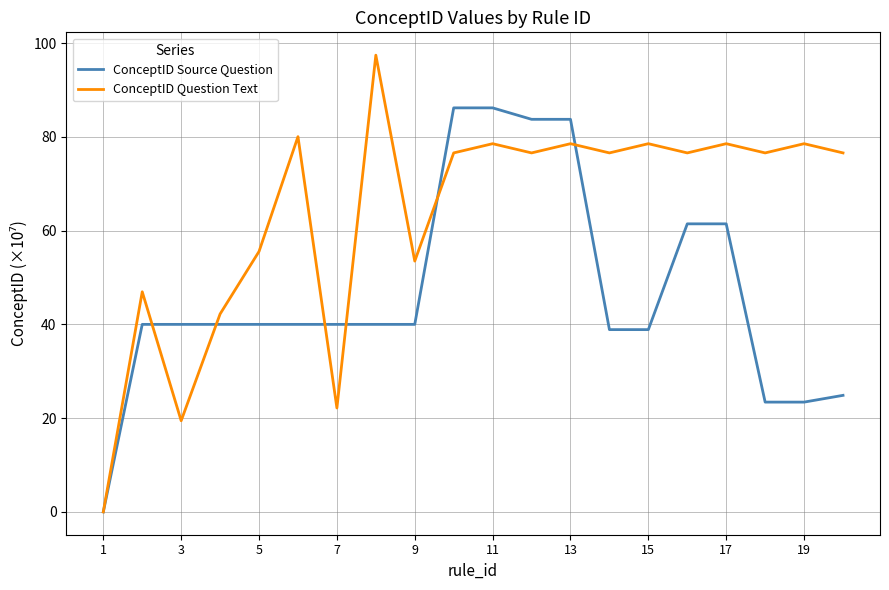

Which series has the largest total across all categories?

ConceptID Question Text